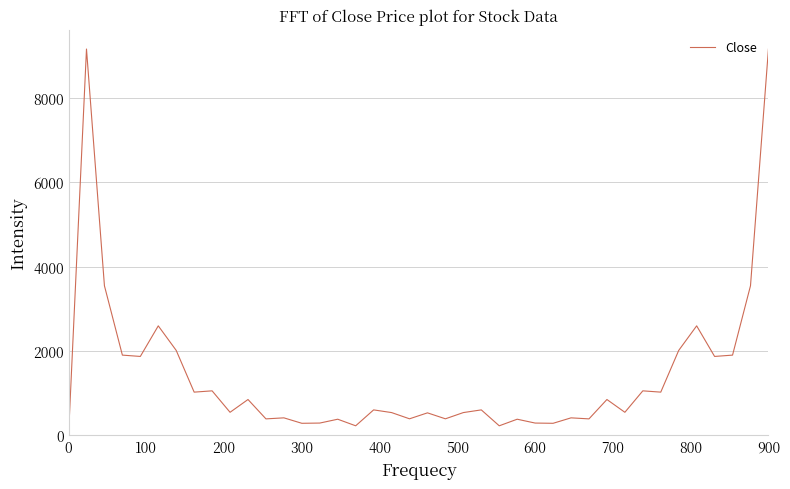

How many lines are shown in the chart?

1